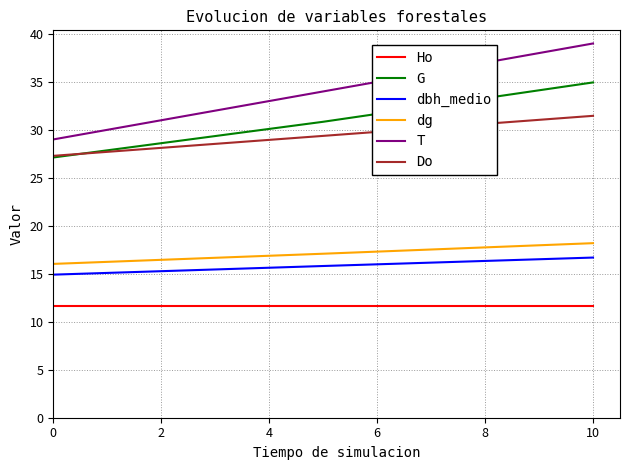

What is the difference between the maximum and minimum values in the dbh_medio series?

1.8